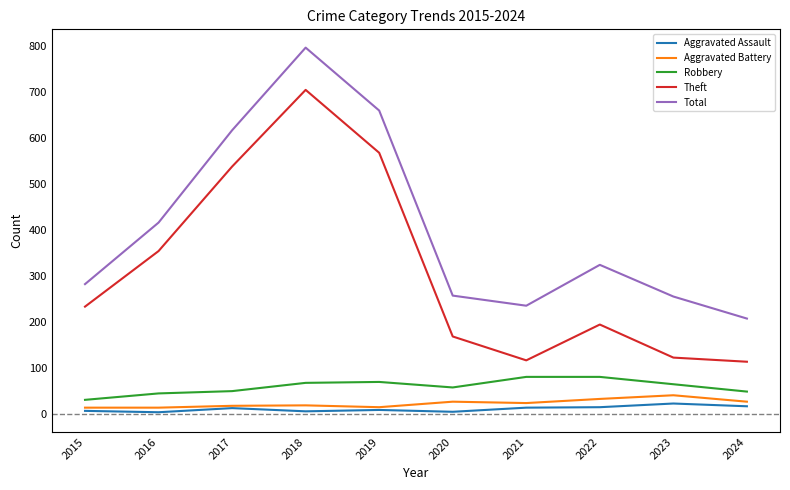

What is the difference between the second highest and minimum values in the Aggravated Assault series?

13